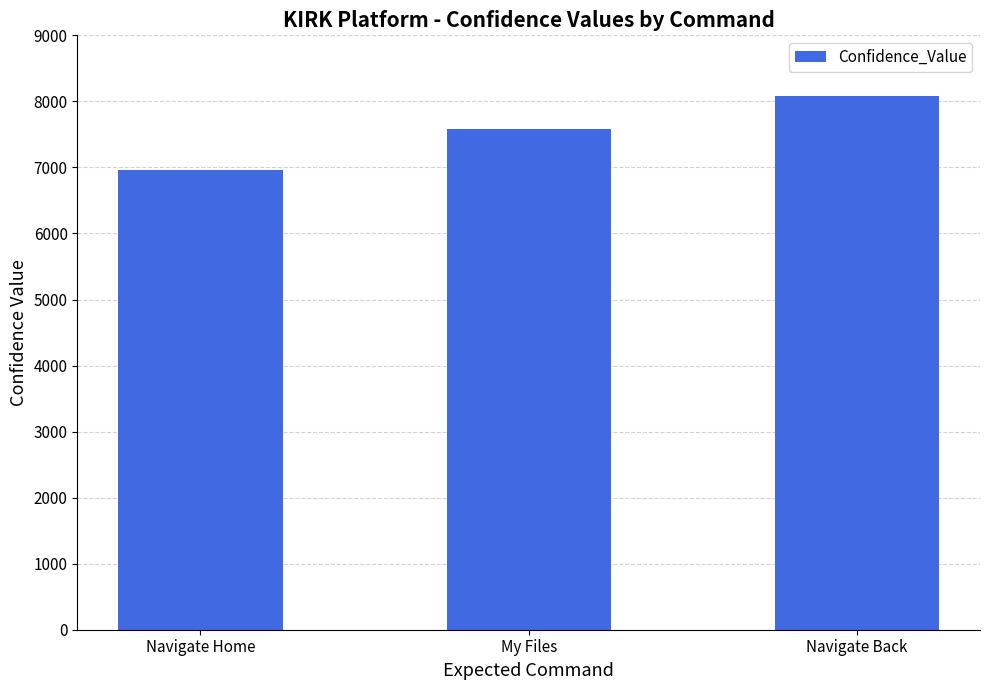

Reading left to right, transcribe all the data shown in this chart.

Navigate Home=6960	My Files=7580	Navigate Back=8075